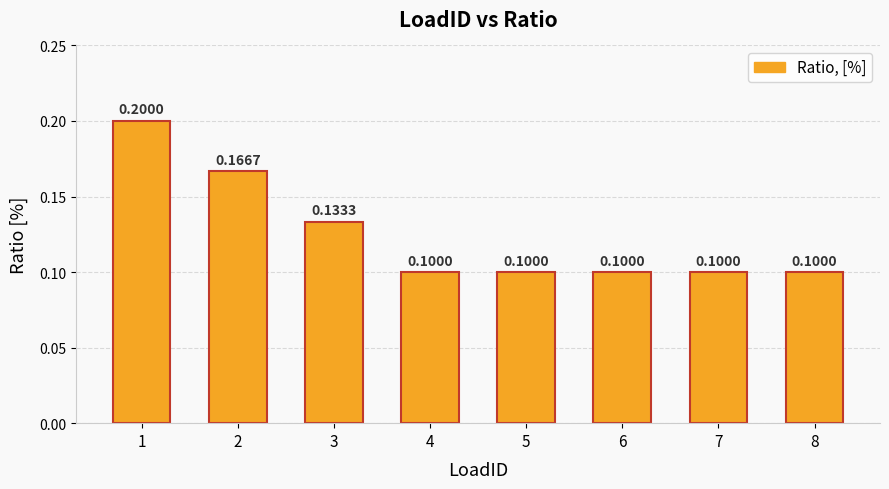

True or false: the data shows 0.1 at 5.

True